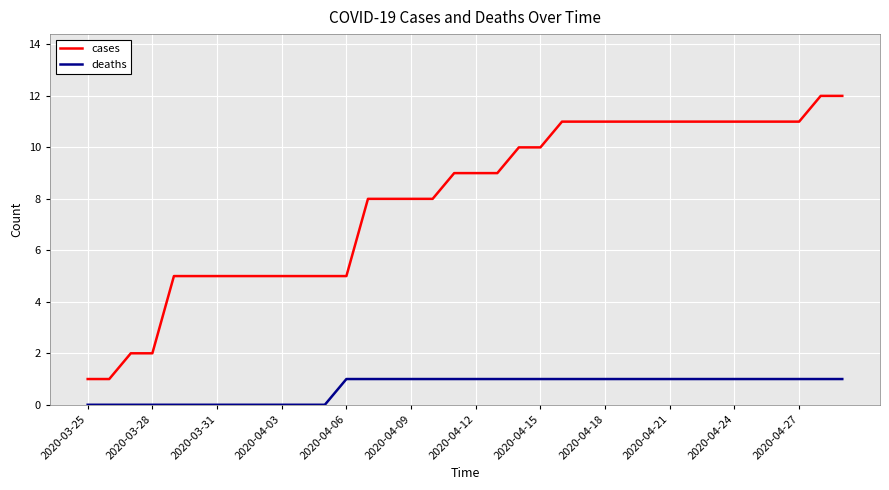

Rank the series by their maximum value, from highest to lowest.

cases, deaths